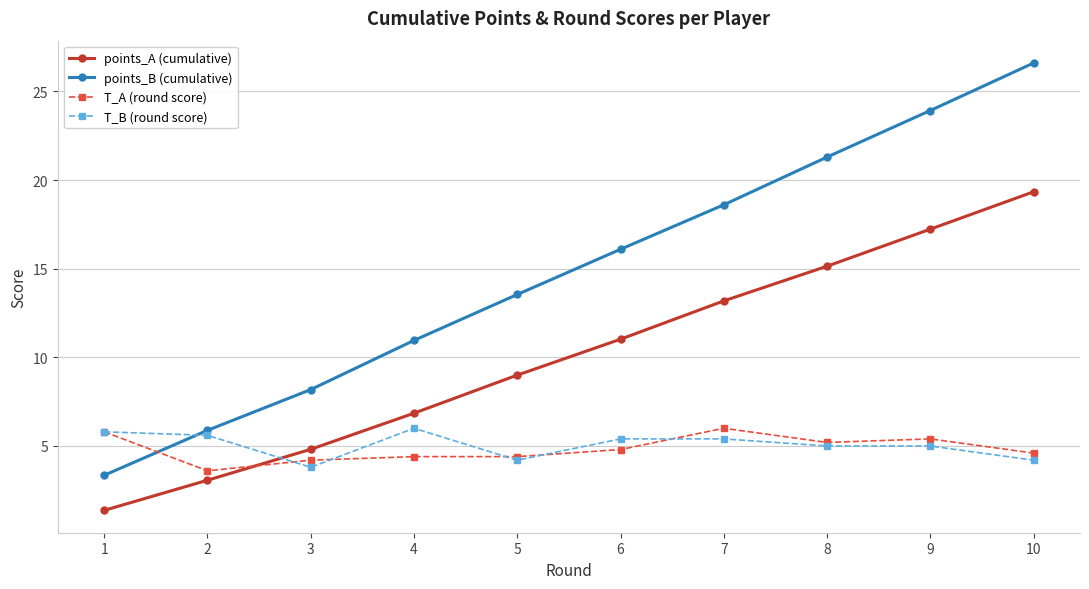

The value of T_B (round score) at 6 is 1.7. True or false?

False